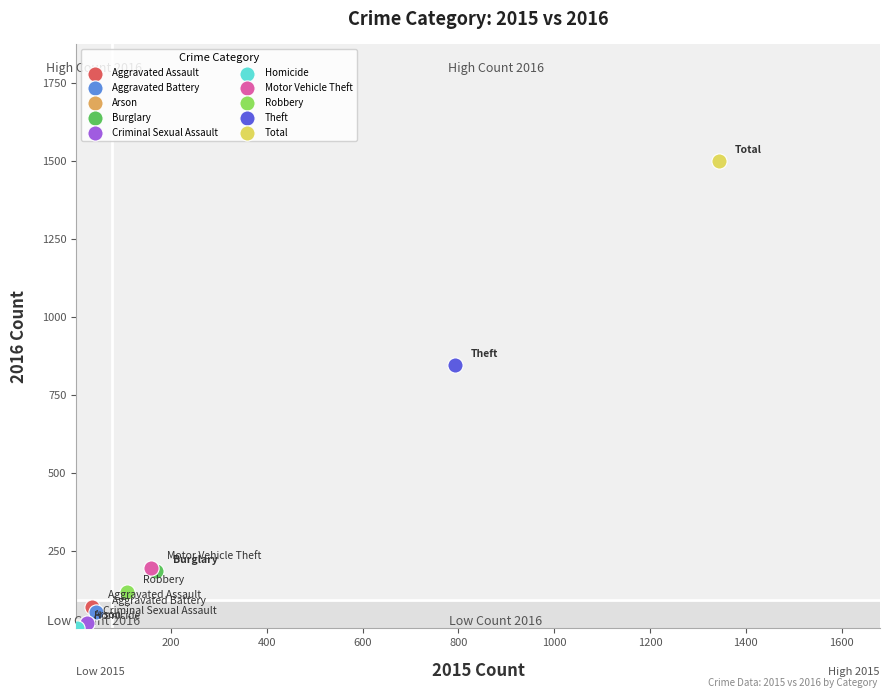

What are all the series names shown in the legend?

Aggravated Assault, Aggravated Battery, Arson, Burglary, Criminal Sexual Assault, Homicide, Motor Vehicle Theft, Robbery, Theft, Total